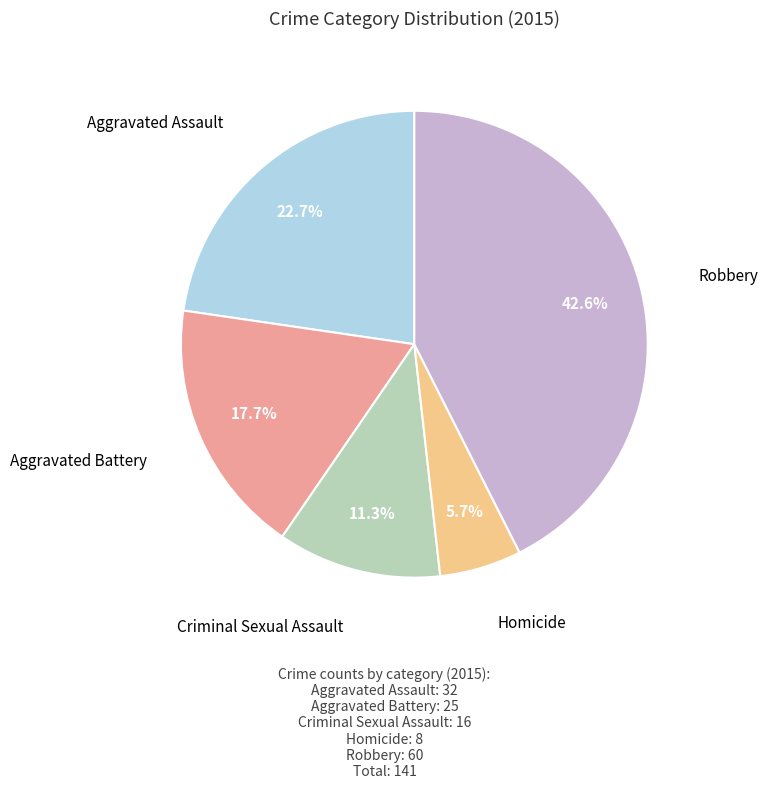

Rank the categories by value from lowest to highest.

Homicide, Criminal Sexual Assault, Aggravated Battery, Aggravated Assault, Robbery